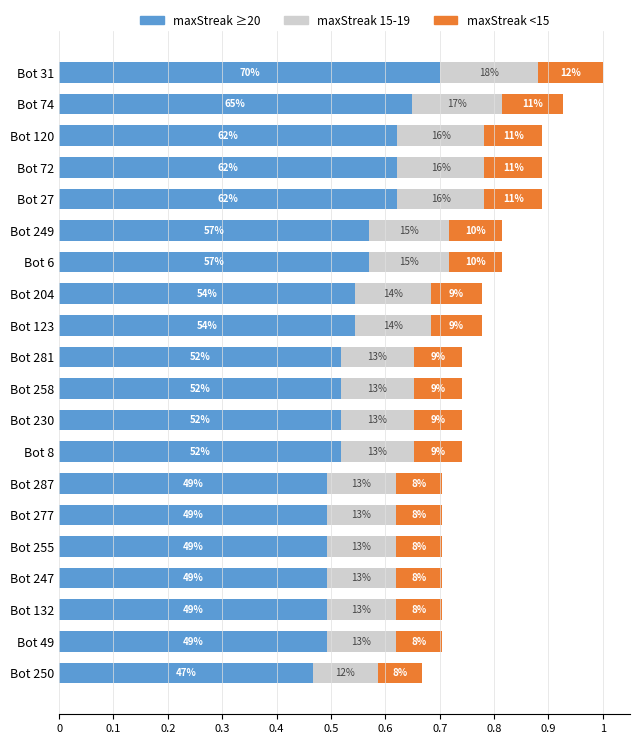

What is the value of the maxStreak <15 bar at the 7th from the left?

0.1